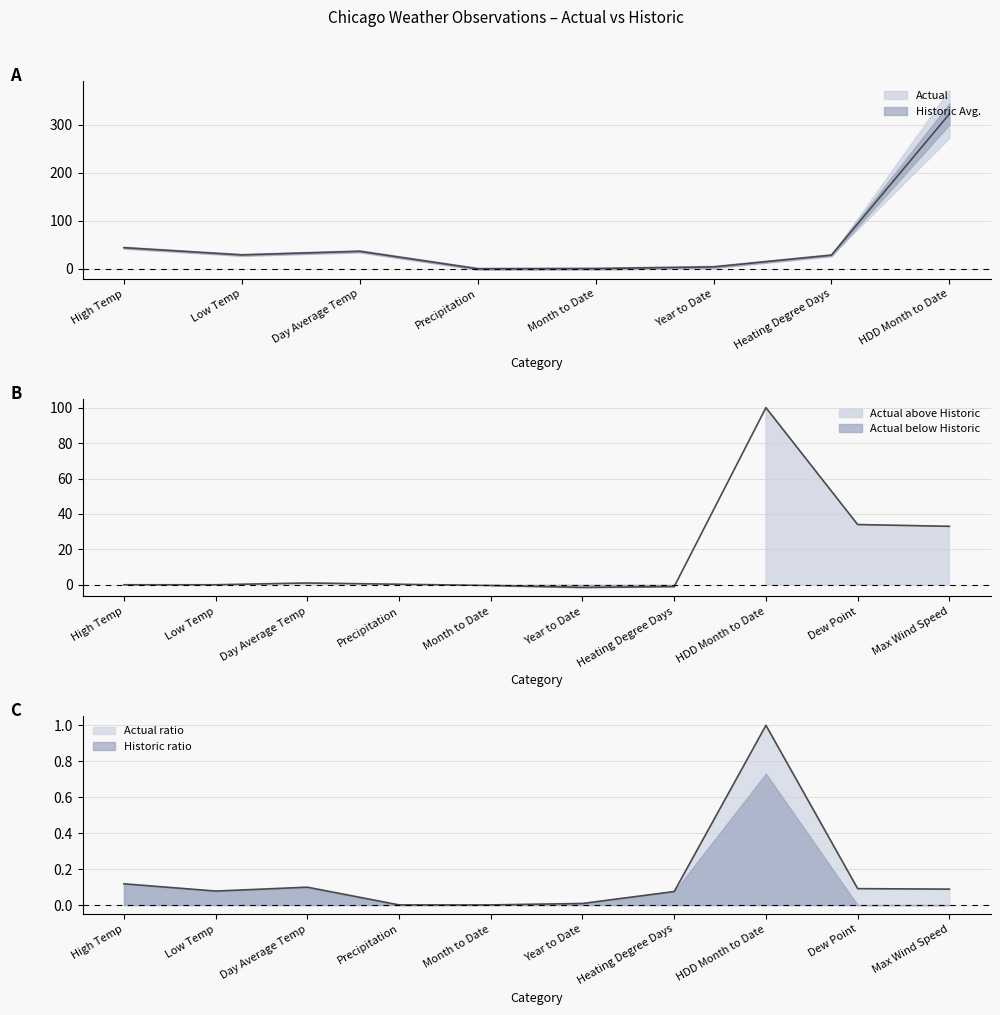

Reading left to right, extract all data points from this chart.

High Temp=0.1	Low Temp=0.1	Day Average Temp=0.1	Precipitation=0.0	Month to Date=0.0	Year to Date=0.0	Heating Degree Days=0.1	HDD Month to Date=1.0	Dew Point=0.1	Max Wind Speed=0.1